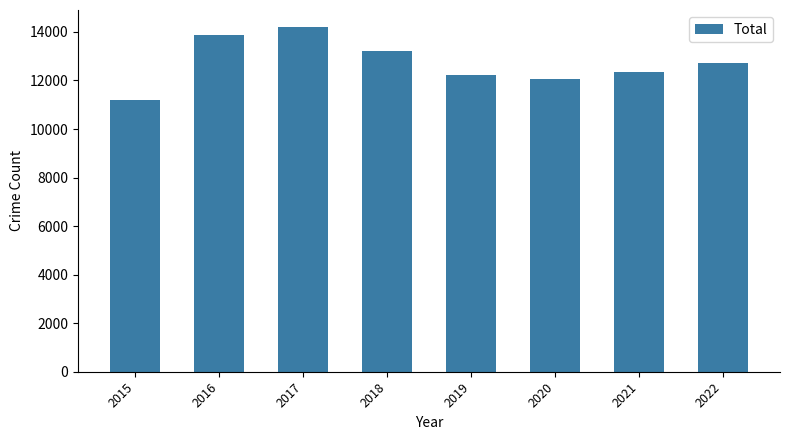

What is the sum of all values?

101758